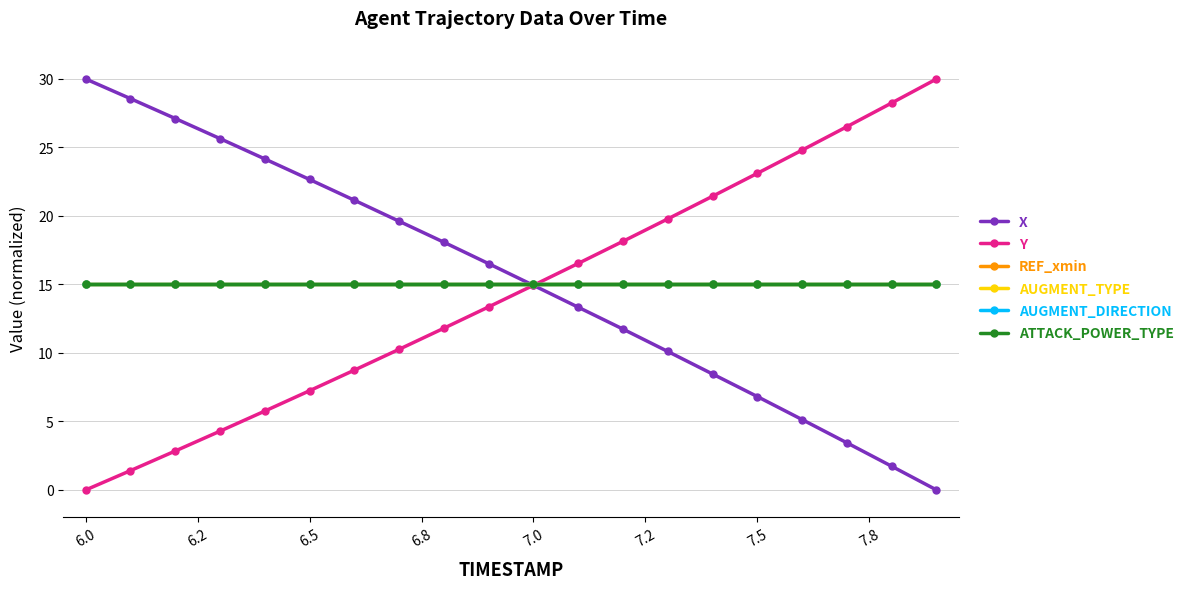

At which label does Y first exceed 14?

7.0